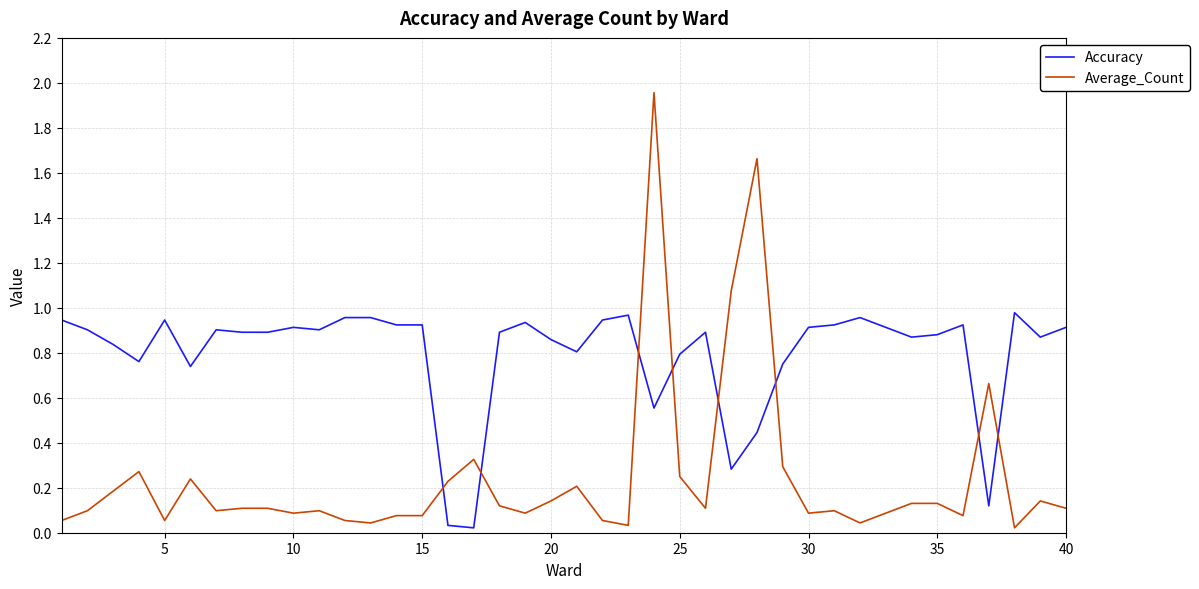

Rank the series by their average value, from highest to lowest.

Accuracy, Average_Count